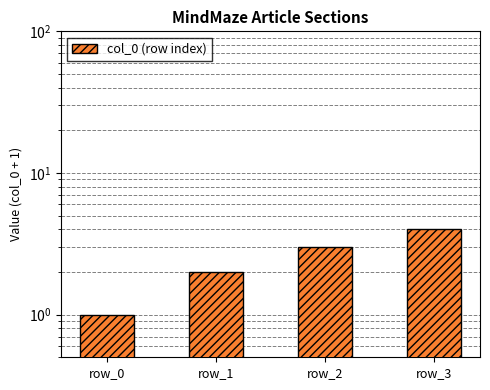

How many values are between 2 and 4?

3